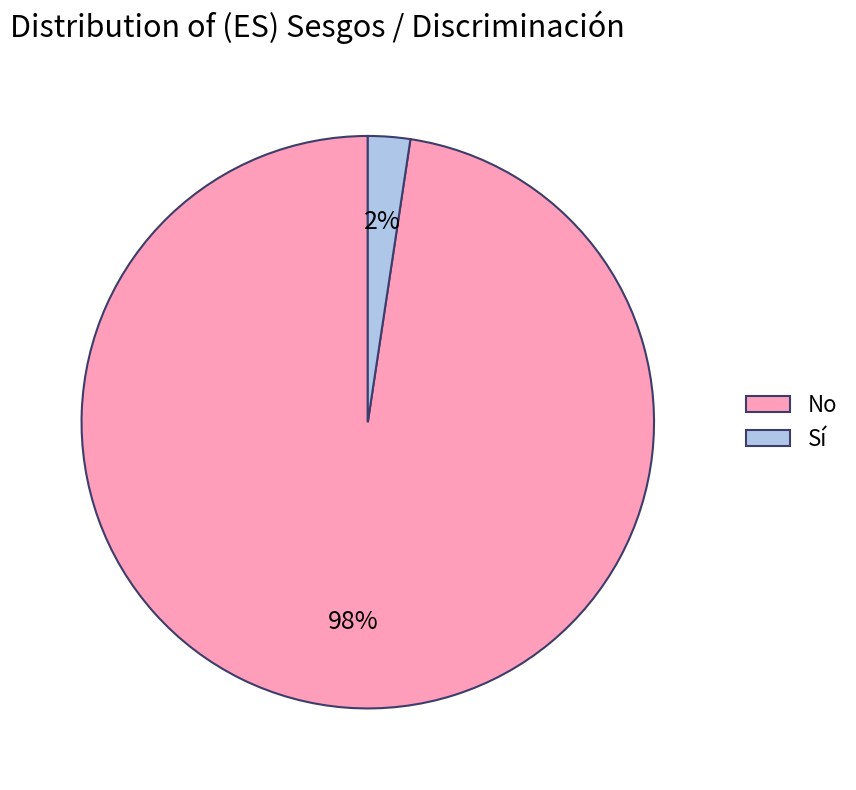

Is it true that Sí is 2% of the pie?

True